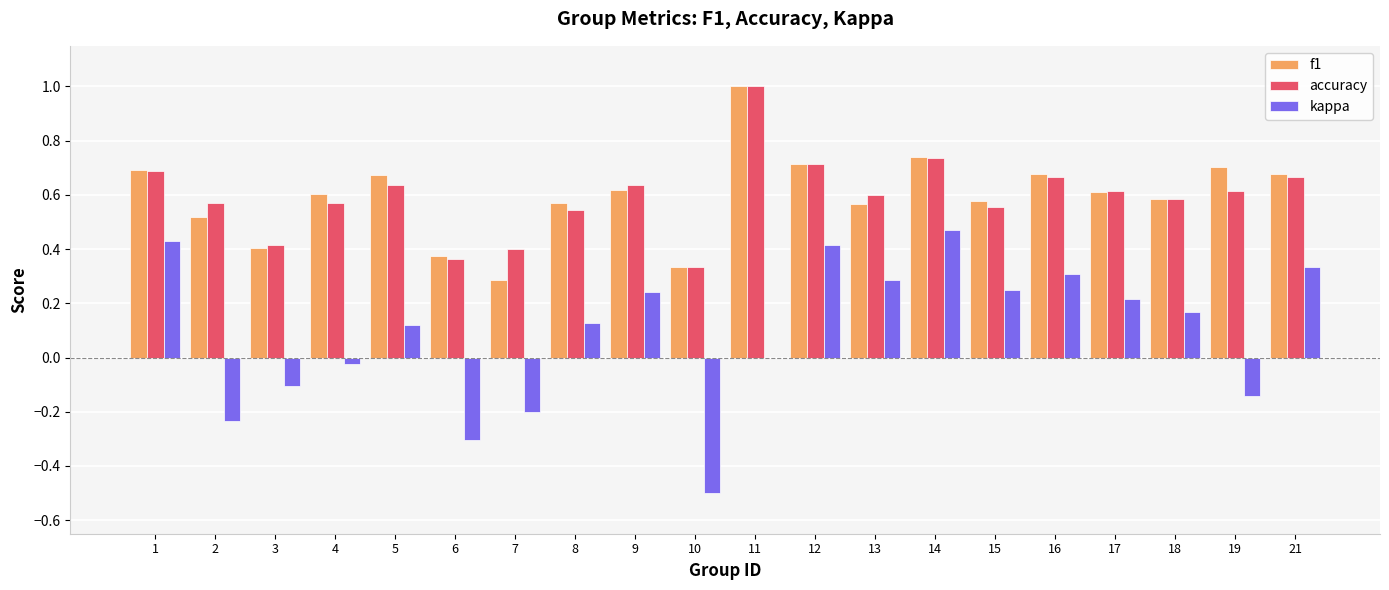

What is the total value across all series at 4?

1.2